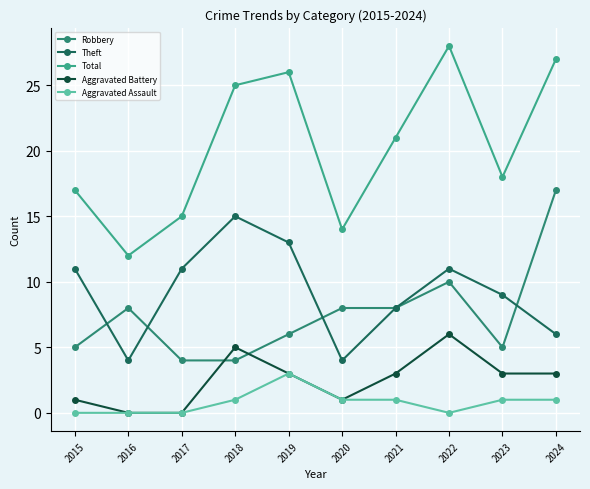

What is the highest value of the Aggravated Assault series?

3